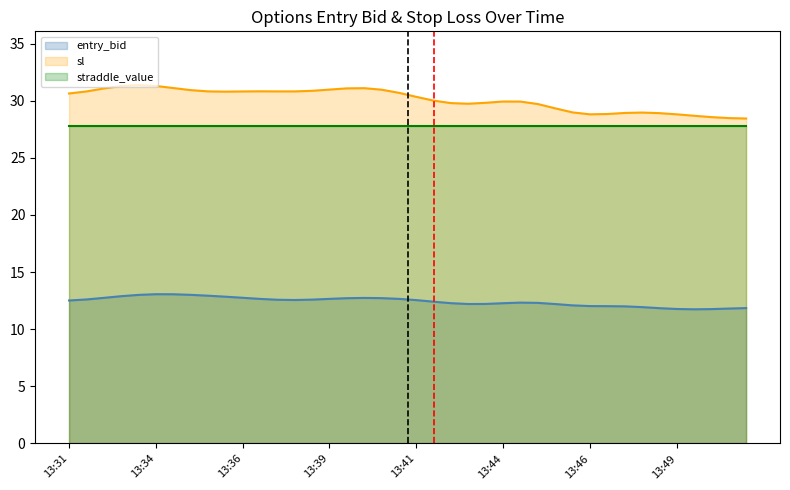

What is the value of the straddle_value point at the 4th from the left?

27.8